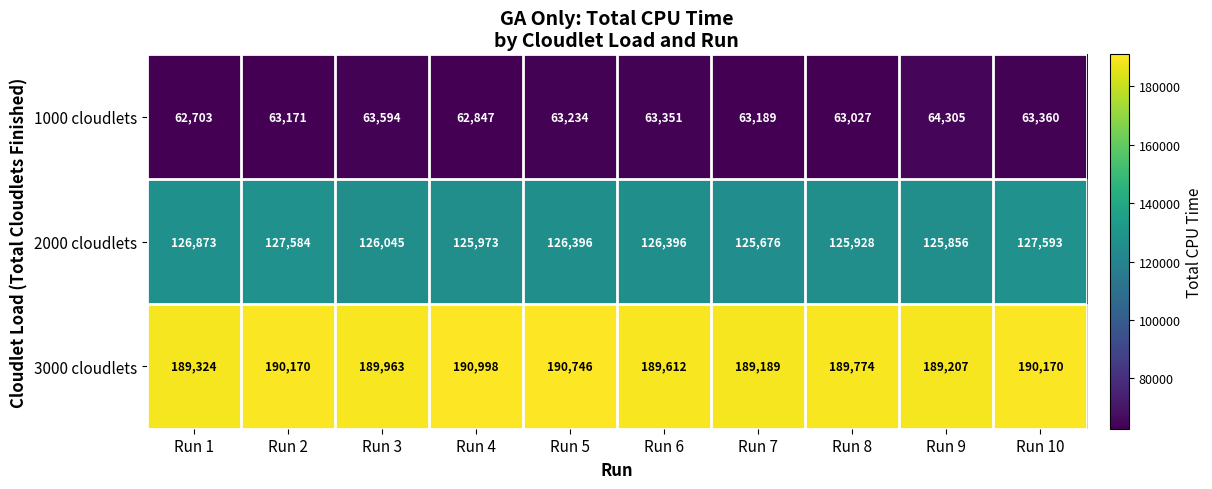

At which category is the sum across all series the highest?

Run 10